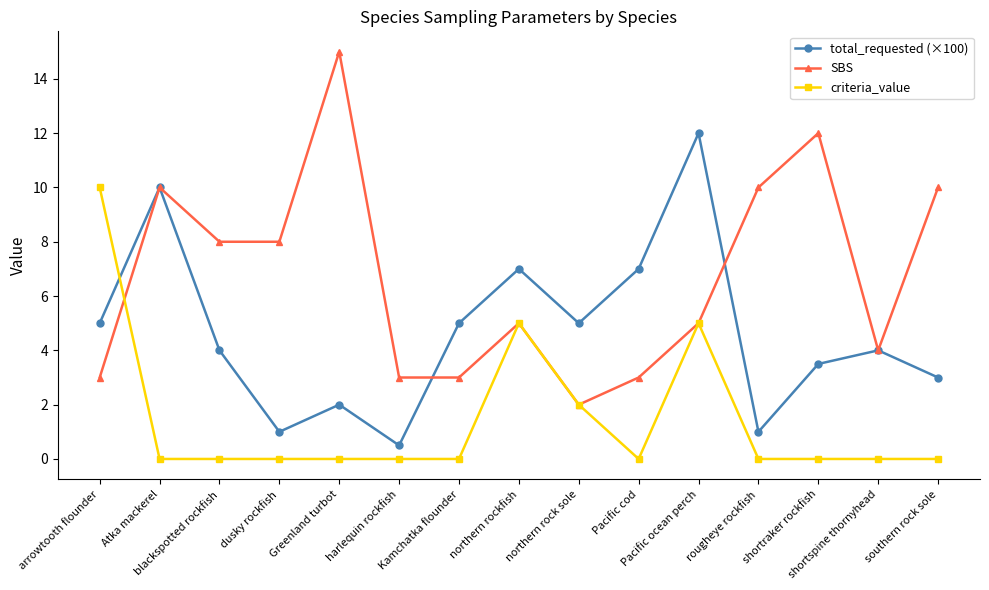

Which series has the largest total across all categories?

SBS